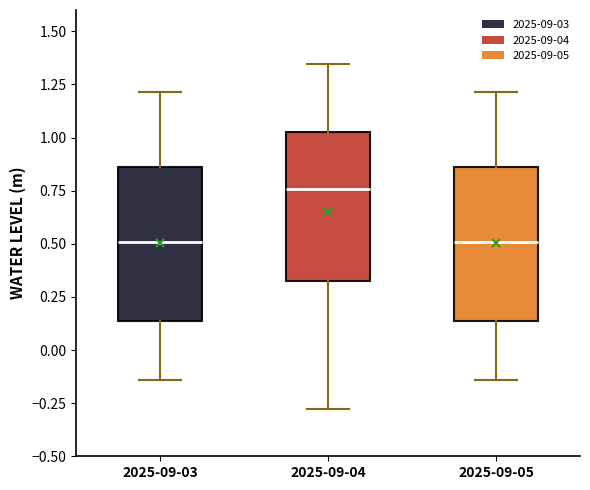

Reading left to right, read every box against the y-axis: the position of its median line, the range the box covers, and the ends of its whiskers. The values are not printed on the chart, so give them approximately, as read against the axis.

2025-09-03: median 0.50, box 0.15 to 0.85, whiskers -0.15 to 1.20
2025-09-04: median 0.75, box 0.35 to 1.05, whiskers -0.30 to 1.35
2025-09-05: median 0.50, box 0.15 to 0.85, whiskers -0.15 to 1.20